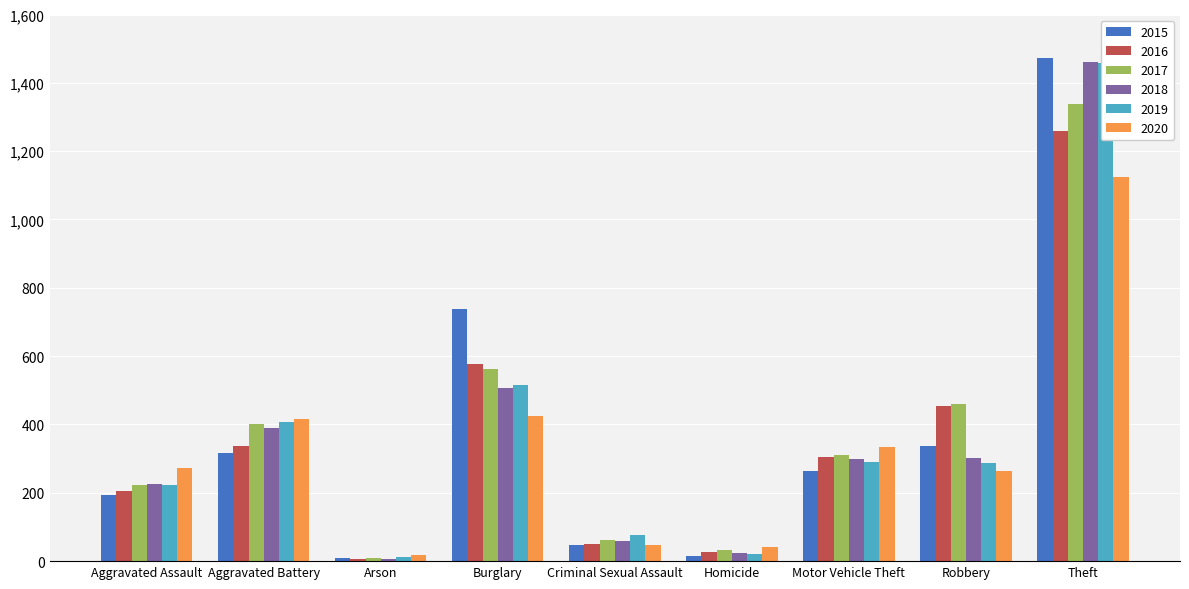

What is the maximum value shown in the chart?

1474